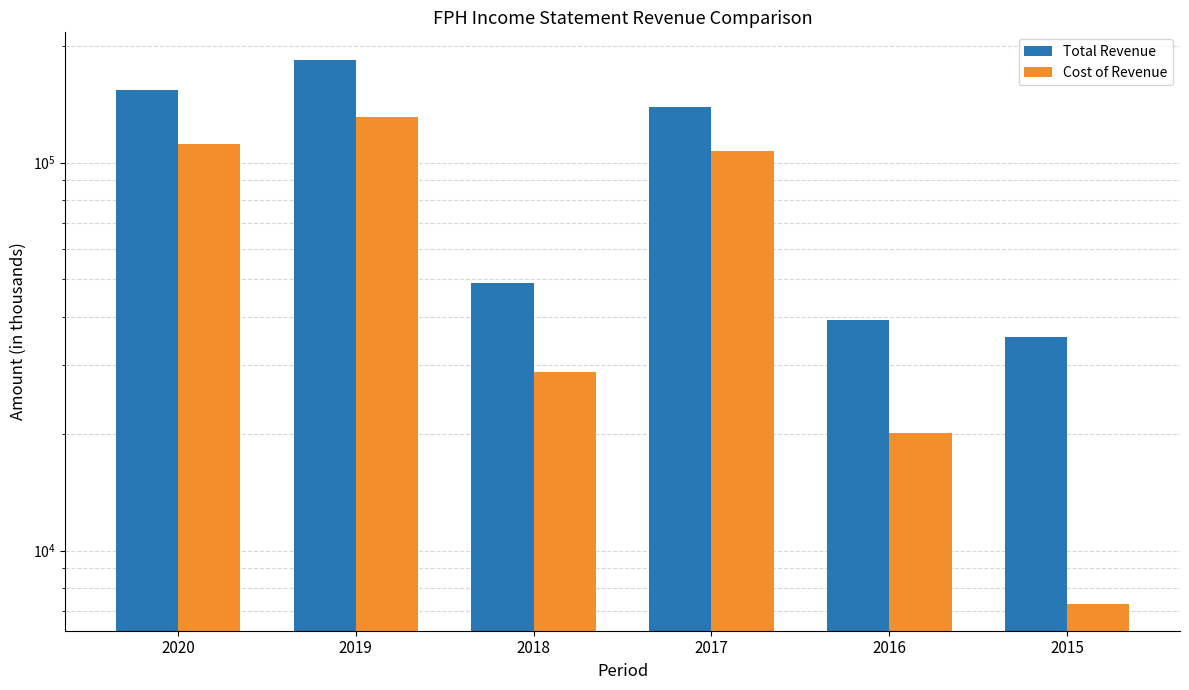

Reading right to left, what are all the values shown in this chart?

Total Revenue: 35600	39400	139400	49000	184400	153600
Cost of Revenue: 7300	20100	106900	28900	131200	111400